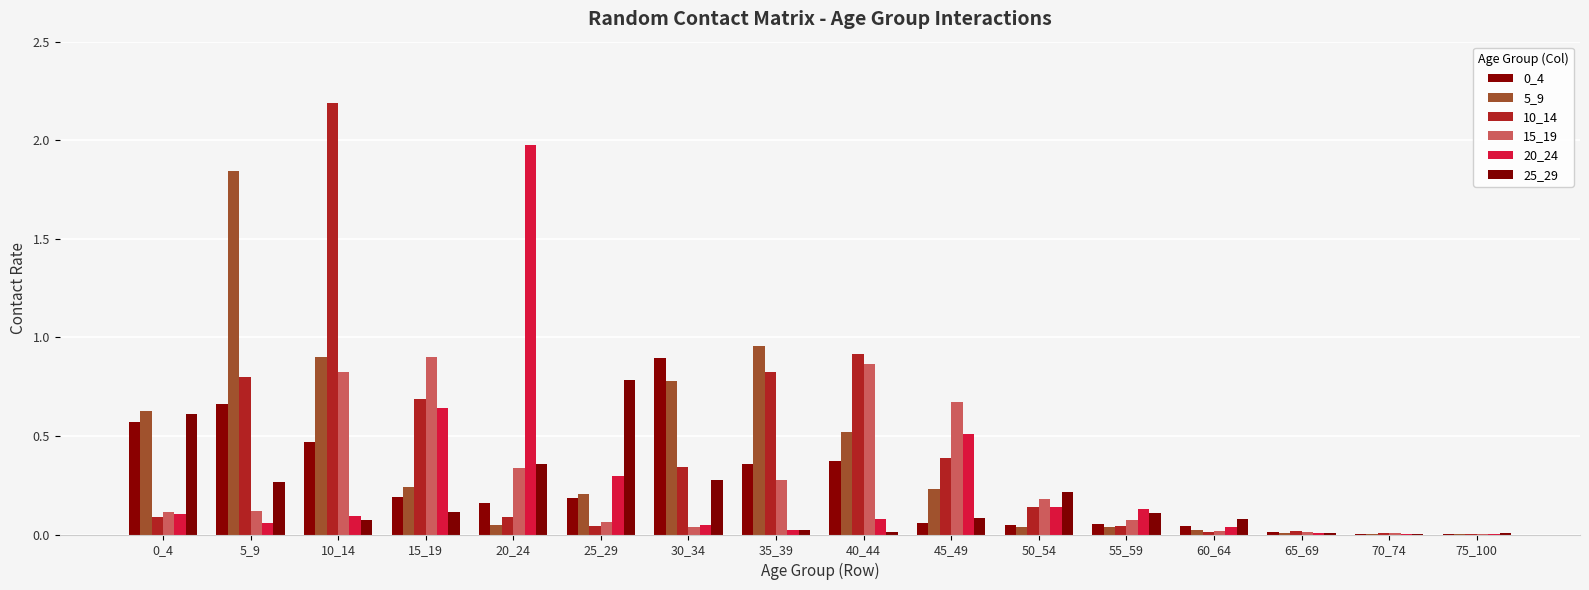

How many distinct data groups are displayed?

6